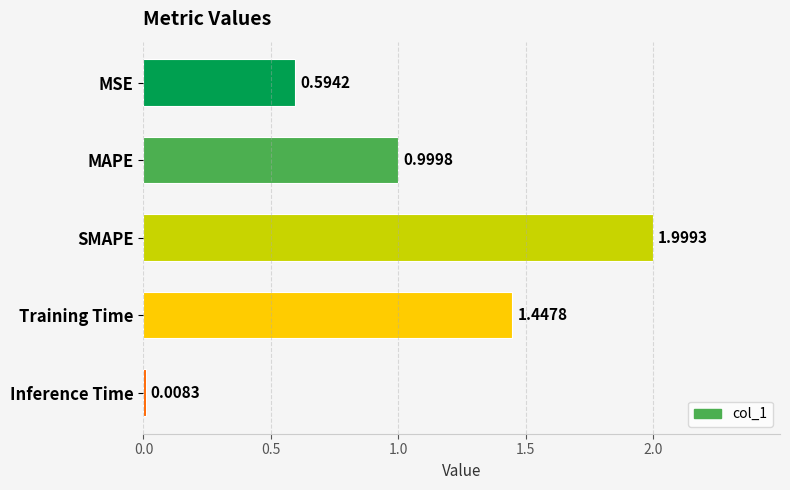

What is the label of the 4th bar from the bottom?

MAPE